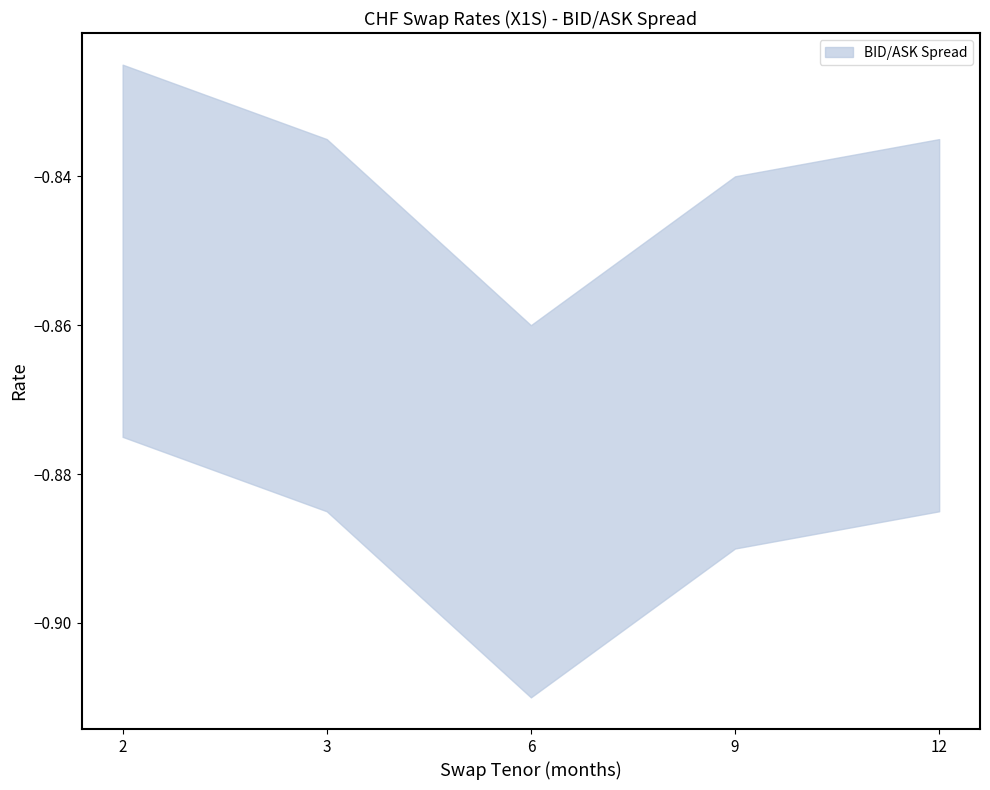

List the labels in order of ASK value, smallest first.

6, 9, 3, 12, 2